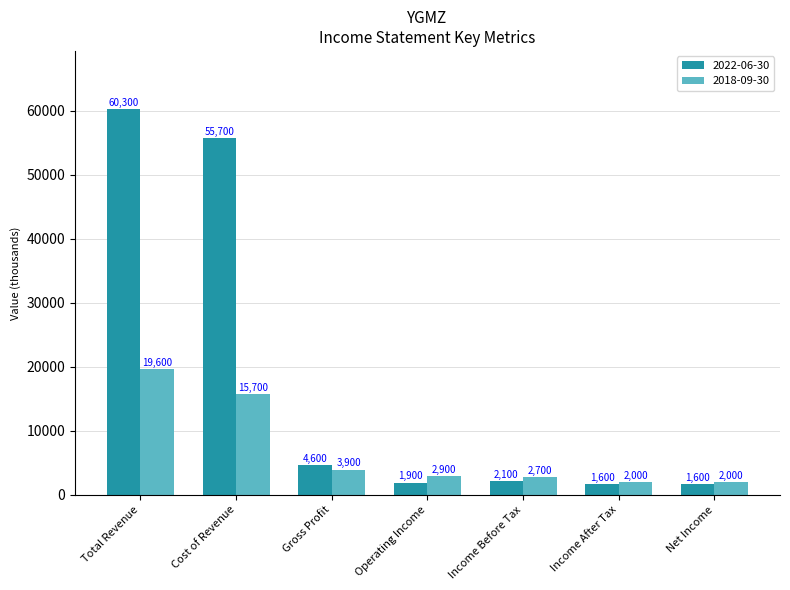

Where does the 2022-06-30 series first go above 2100?

Total Revenue